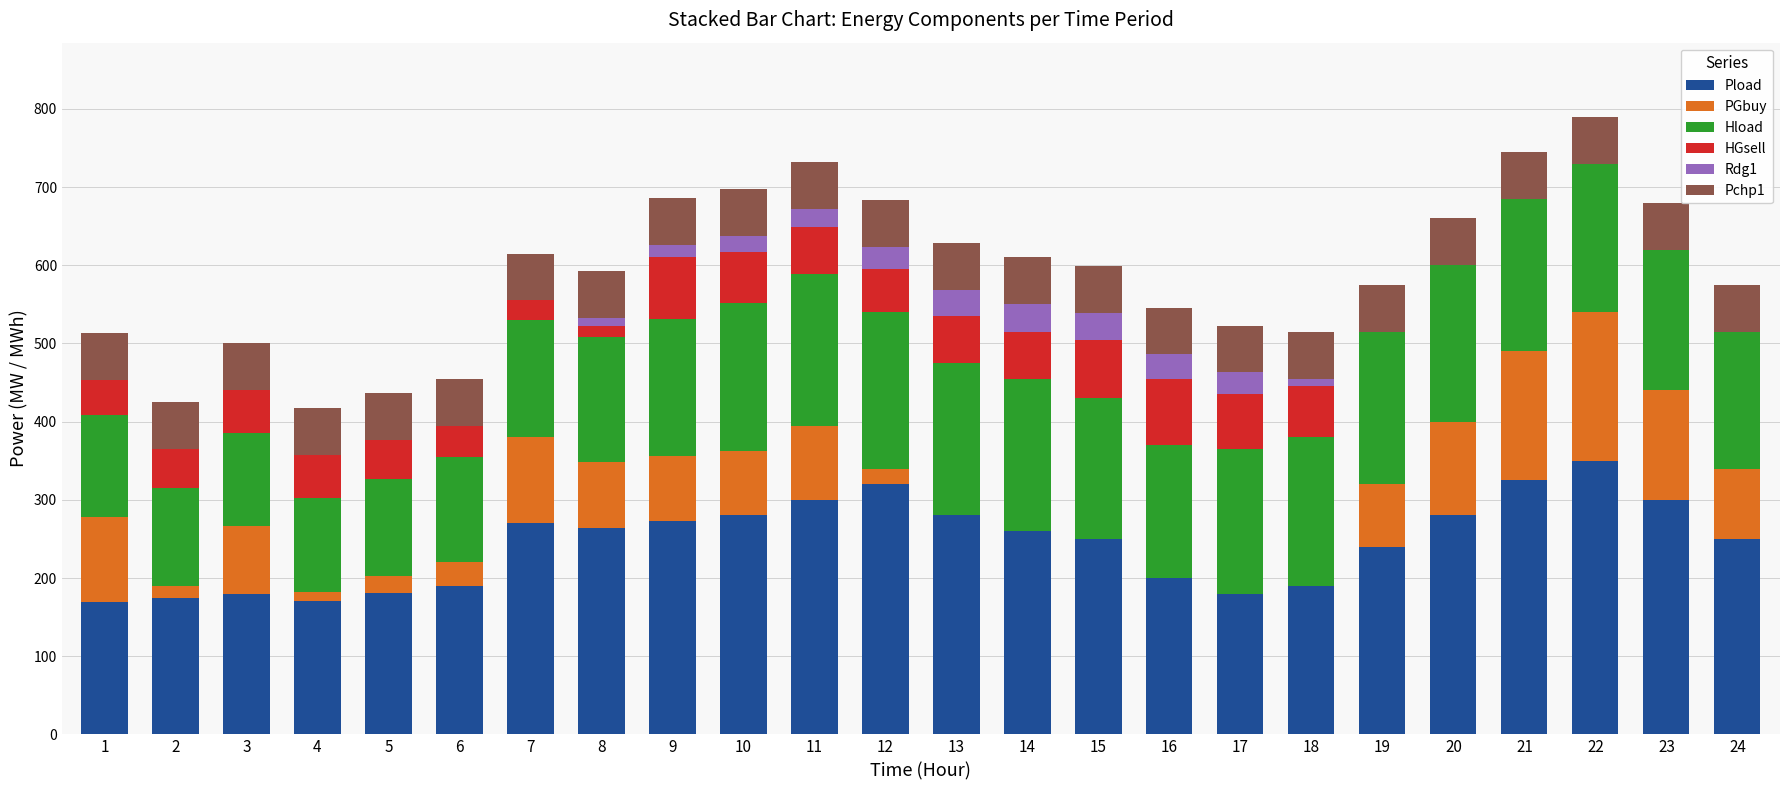

Are the bars grouped side by side (vs. stacked)?

No